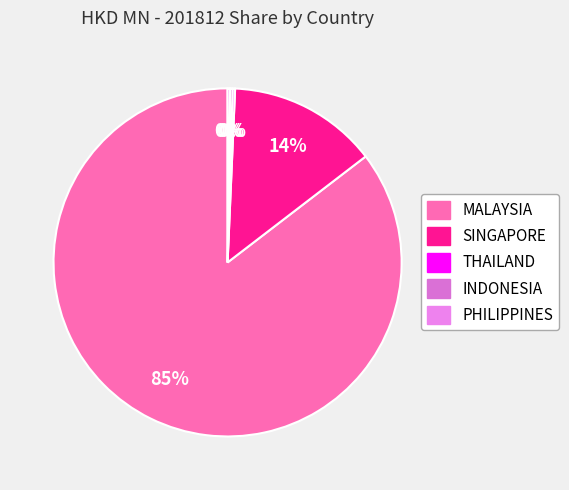

How many segments does this pie chart have?

5